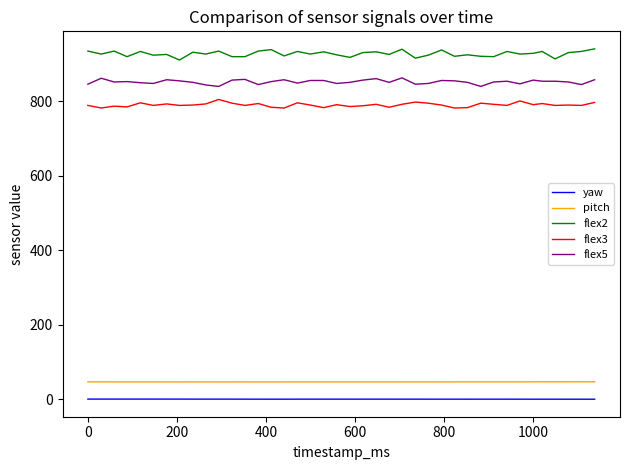

What is the sum of all flex3 values?

31619.0